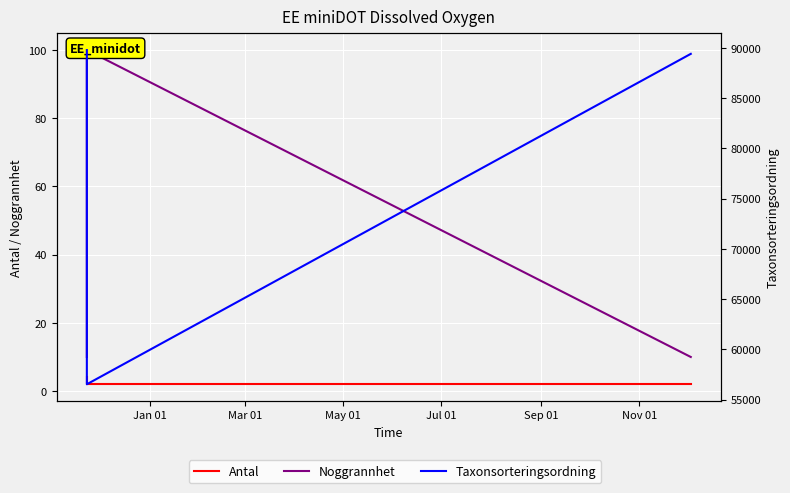

True or false: Antal has a value of 2 at May 01.

True